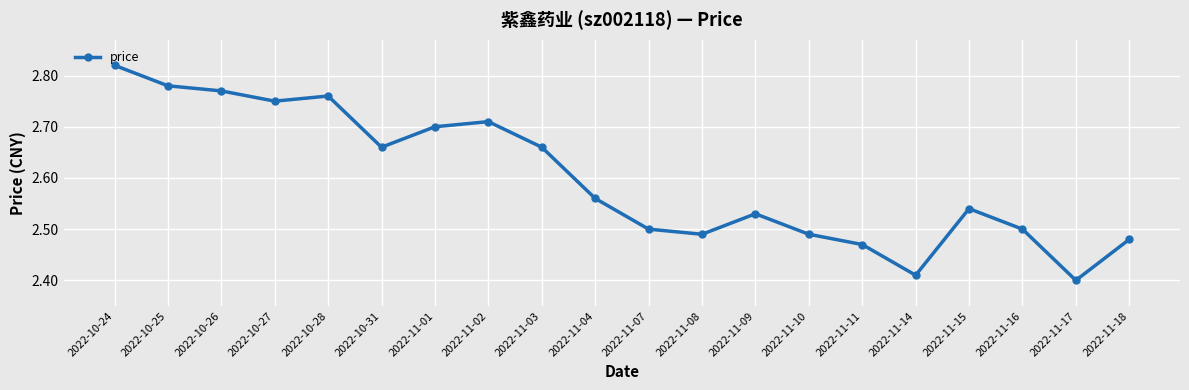

What is the change in value from 2022-10-24 to 2022-11-04?

-0.3